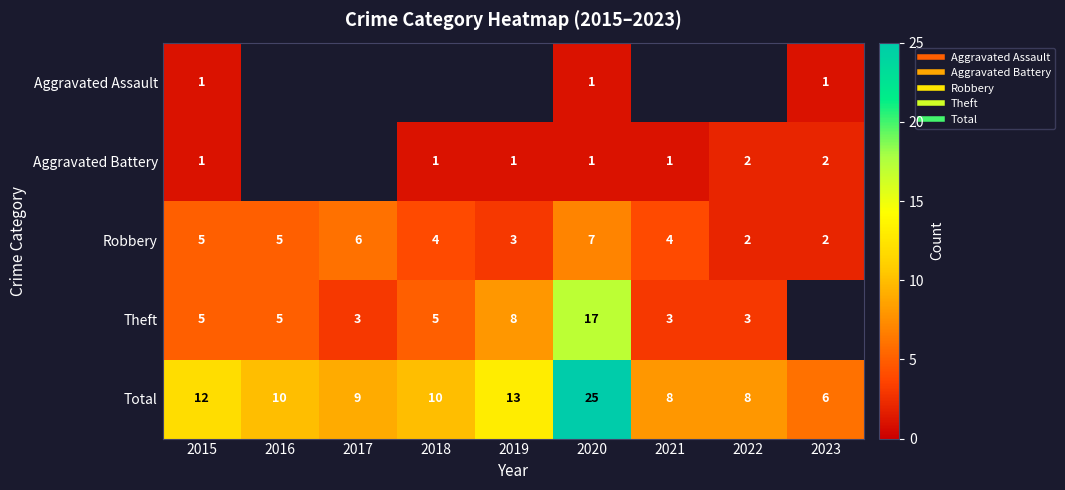

Which series changed the most between 2016 and 2019?

Theft